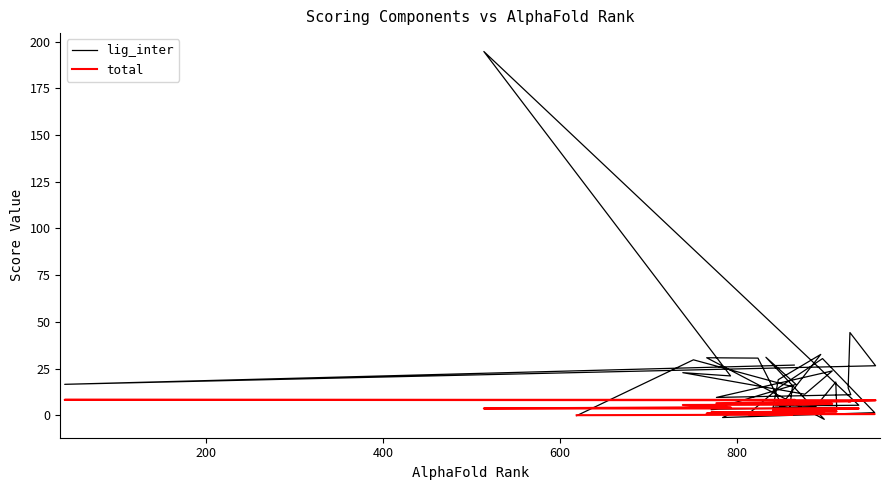

The value of lig_inter at 20 is 1.1. True or false?

False